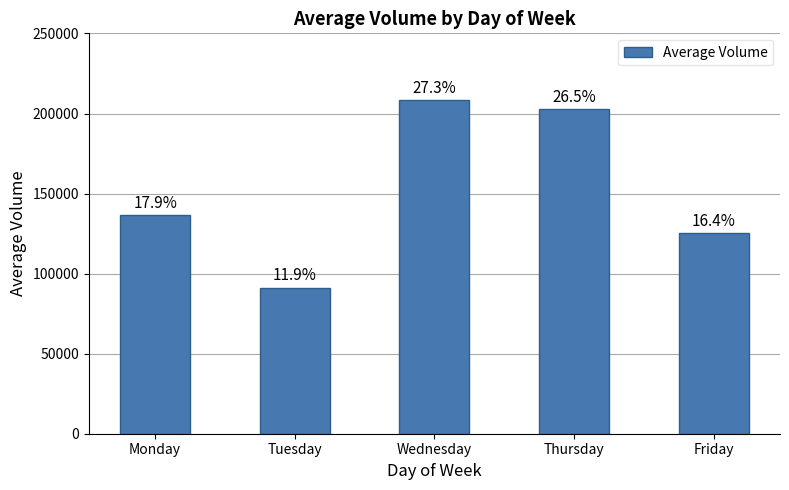

What is the ratio of the value at Tuesday to the value at Monday?

0.7